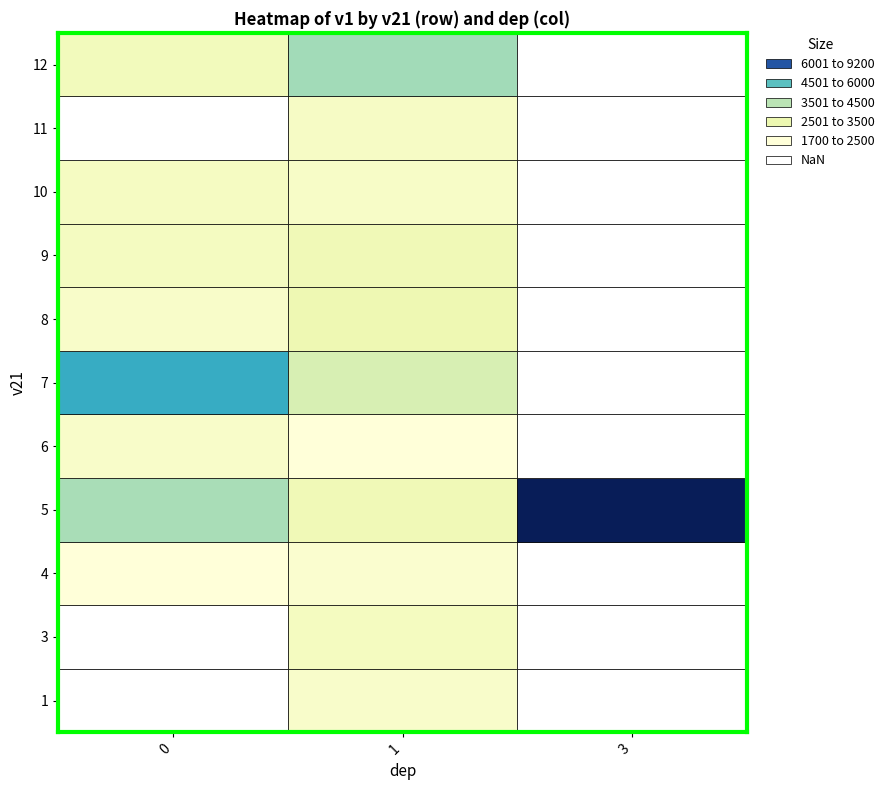

The 4 series shows 2255.3 at 11. True or false?

True